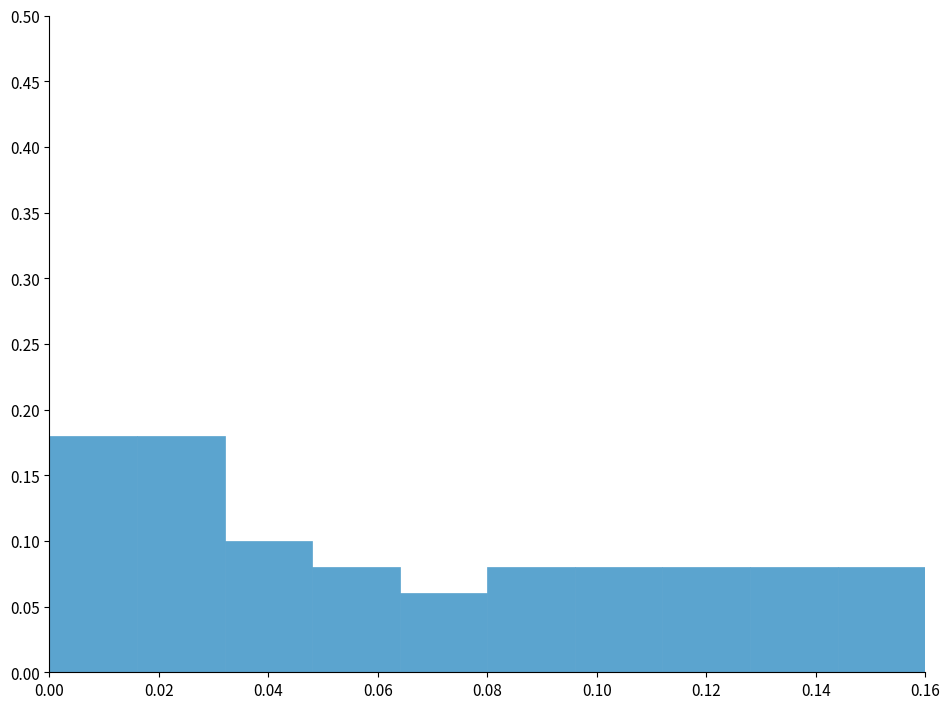

Reading left to right, transcribe this chart: for each bar, give the range it covers on the x-axis and its height. The values are not printed on the chart, so give them approximately, as read against the axis.

0.000 to 0.016: 0.18
0.016 to 0.032: 0.18
0.032 to 0.048: 0.10
0.048 to 0.064: 0.08
0.064 to 0.080: 0.06
0.080 to 0.096: 0.08
0.096 to 0.112: 0.08
0.112 to 0.128: 0.08
0.128 to 0.144: 0.08
0.144 to 0.160: 0.08